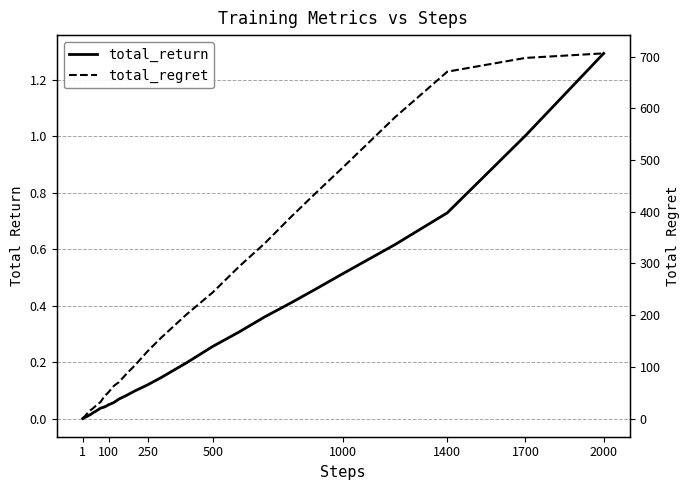

At how many categories does at least one series exceed 288?

9